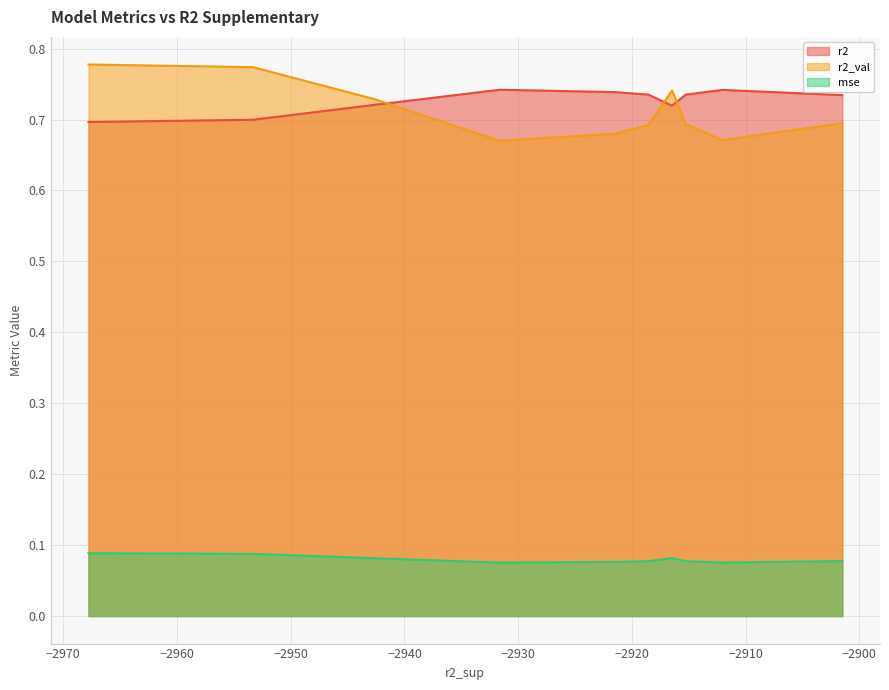

Which series has the widest spread of values?

r2_val